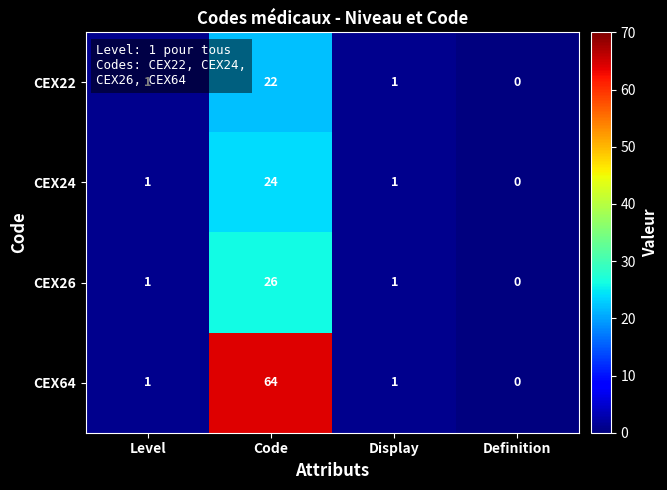

How many data points in CEX26 are less than 1?

1